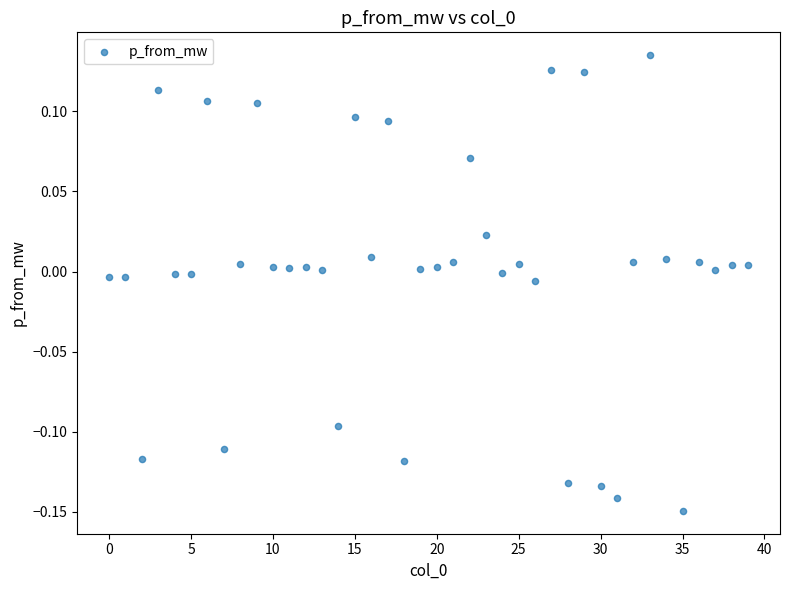

What is the range of Y values (max minus min)?

0.3